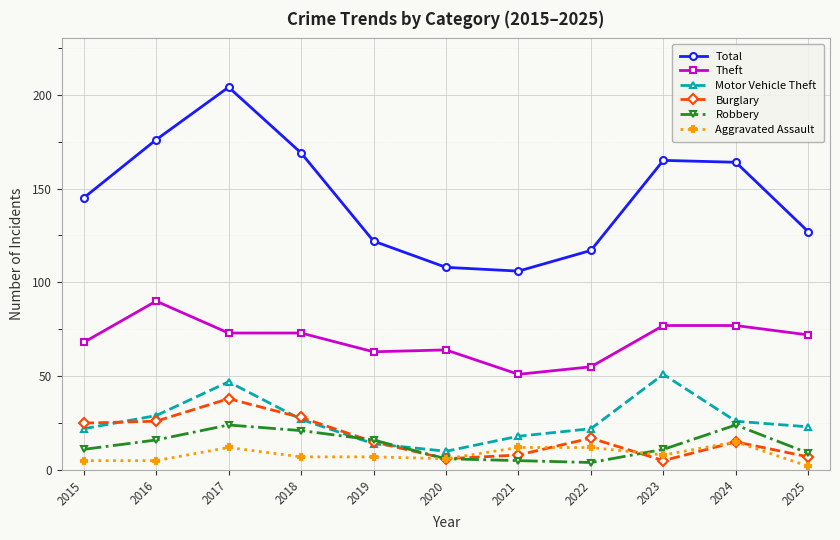

What is the lowest value of the Burglary series?

5